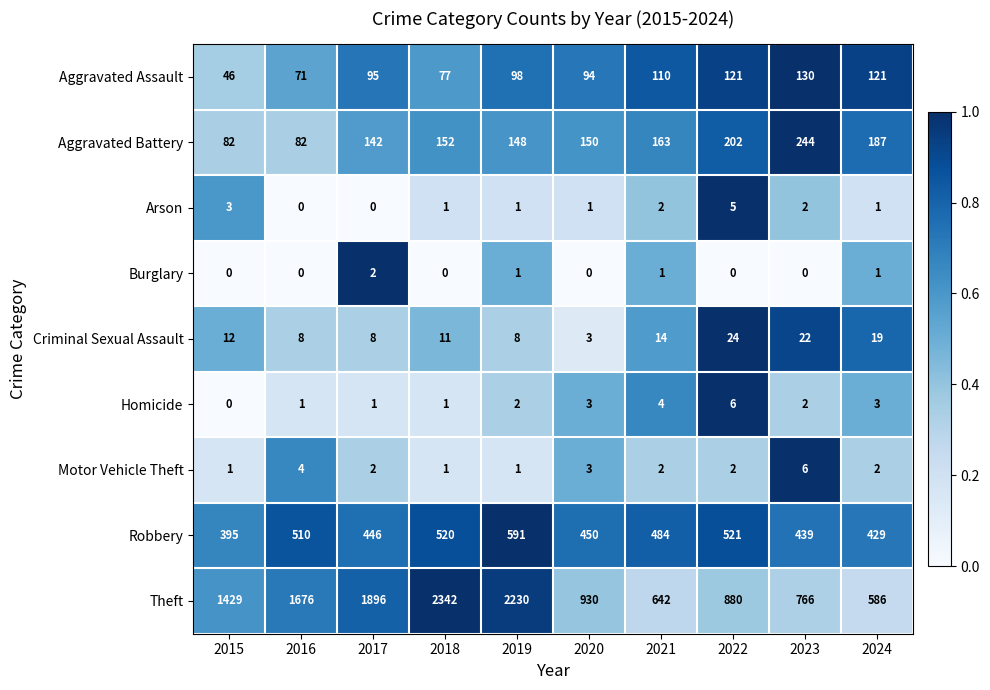

What value does the Robbery series have at 2022?

521